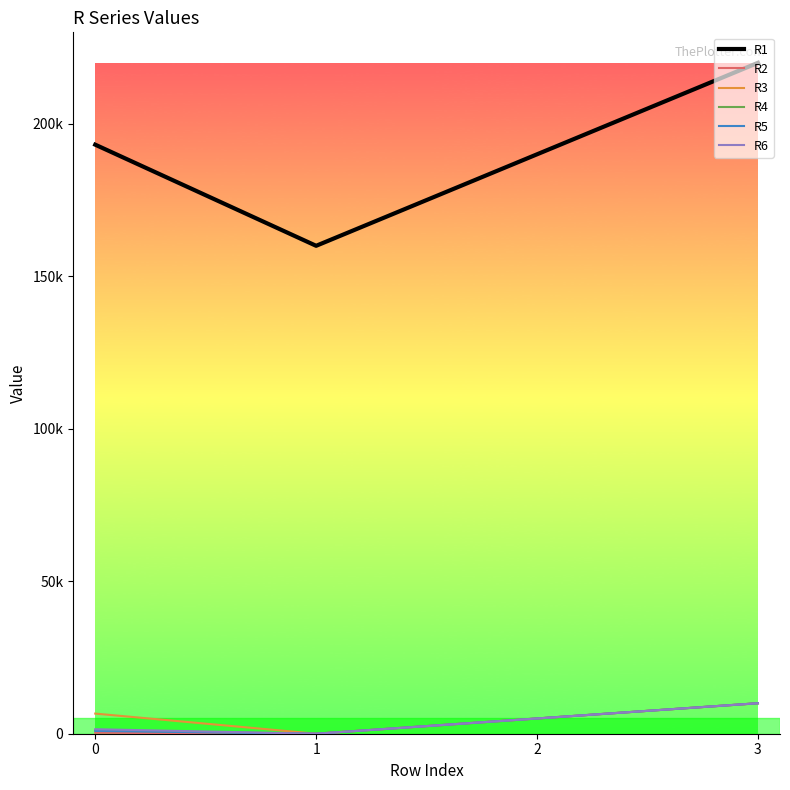

At which label is R2 closest to 5000?

2